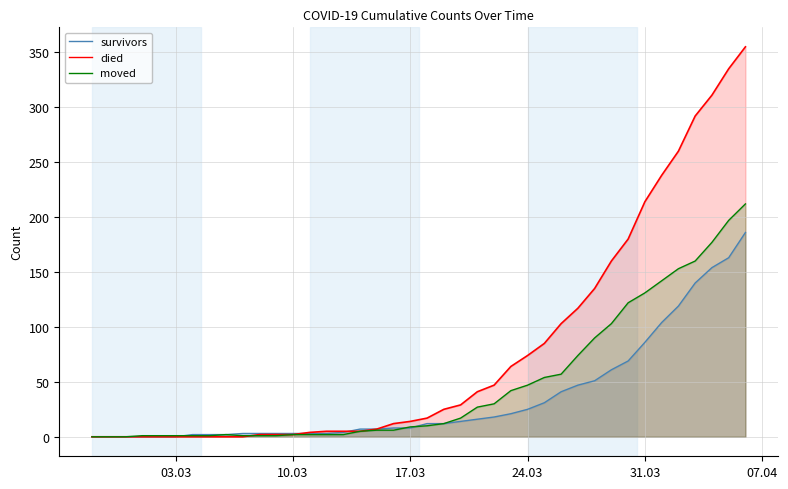

How many values in the moved series are below 10?

20